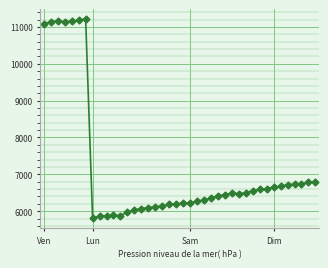

What is the smallest value displayed?

5811